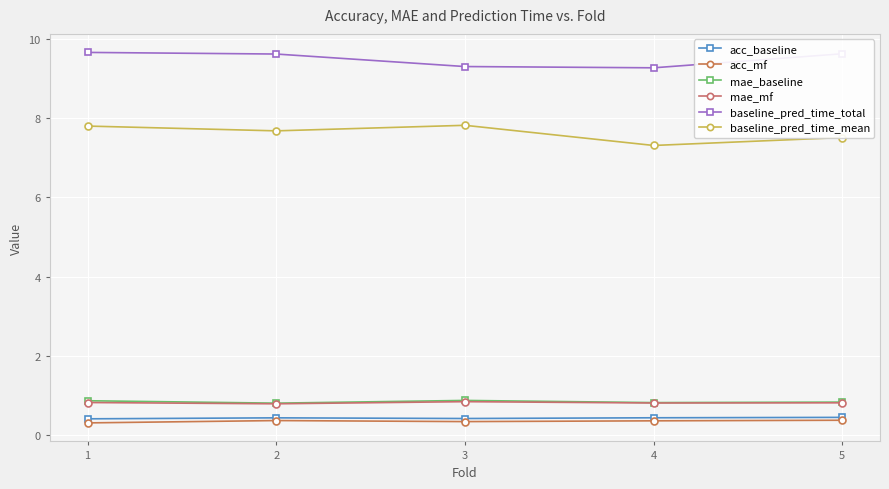

Which series has the largest total across all categories?

baseline_pred_time_total